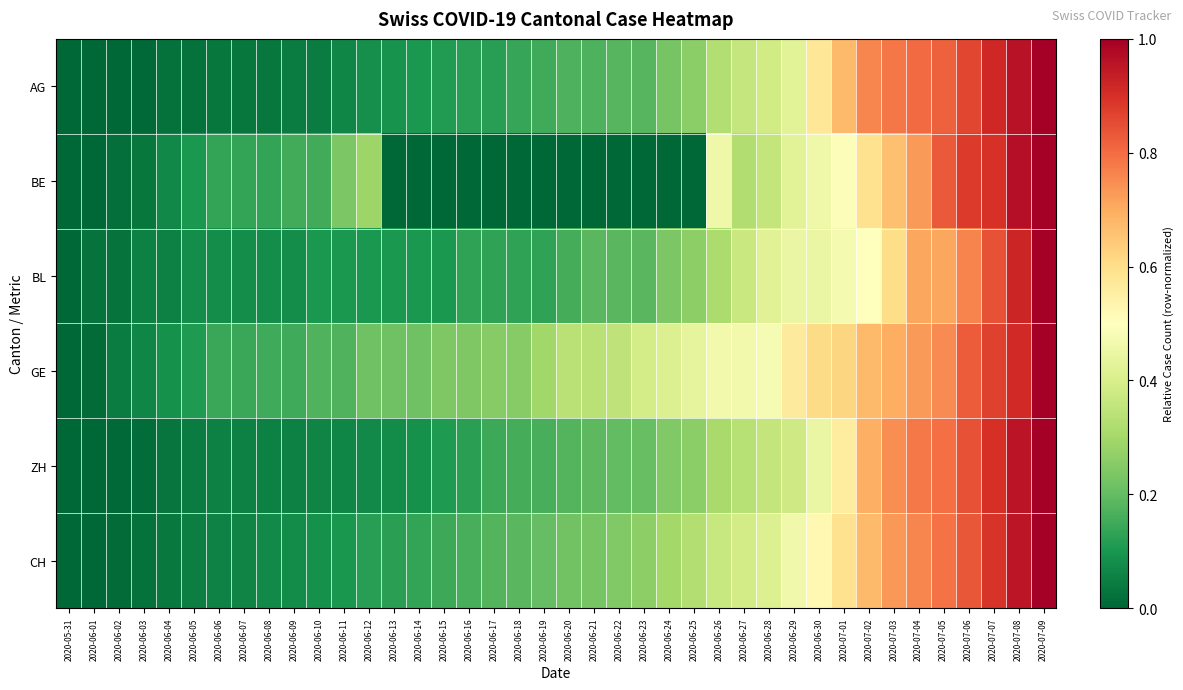

Reading left to right, list all the values displayed in this chart.

AG: 2020-05-31=0.0	2020-06-01=0.0	2020-06-02=0.0	2020-06-03=0.0	2020-06-04=0.0	2020-06-05=0.0	2020-06-06=0.0	2020-06-07=0.0	2020-06-08=0.0	2020-06-09=0.0	2020-06-10=0.0	2020-06-11=0.1	2020-06-12=0.1	2020-06-13=0.1	2020-06-14=0.1	2020-06-15=0.1	2020-06-16=0.1	2020-06-17=0.1	2020-06-18=0.1	2020-06-19=0.2	2020-06-20=0.2	2020-06-21=0.2	2020-06-22=0.2	2020-06-23=0.2	2020-06-24=0.2	2020-06-25=0.3	2020-06-26=0.3	2020-06-27=0.4	2020-06-28=0.4	2020-06-29=0.4	2020-06-30=0.6	2020-07-01=0.7	2020-07-02=0.8	2020-07-03=0.8	2020-07-04=0.8	2020-07-05=0.8	2020-07-06=0.9	2020-07-07=0.9	2020-07-08=1.0	2020-07-09=1.0
BE: 2020-05-31=0.0	2020-06-01=0.0	2020-06-02=0.0	2020-06-03=0.0	2020-06-04=0.1	2020-06-05=0.1	2020-06-06=0.1	2020-06-07=0.1	2020-06-08=0.1	2020-06-09=0.2	2020-06-10=0.2	2020-06-11=0.2	2020-06-12=0.3	2020-06-13=0.0	2020-06-14=0.0	2020-06-15=0.0	2020-06-16=0.0	2020-06-17=0.0	2020-06-18=0.0	2020-06-19=0.0	2020-06-20=0.0	2020-06-21=0.0	2020-06-22=0.0	2020-06-23=0.0	2020-06-24=0.0	2020-06-25=0.0	2020-06-26=0.5	2020-06-27=0.3	2020-06-28=0.4	2020-06-29=0.4	2020-06-30=0.5	2020-07-01=0.5	2020-07-02=0.6	2020-07-03=0.7	2020-07-04=0.7	2020-07-05=0.8	2020-07-06=0.9	2020-07-07=0.9	2020-07-08=1.0	2020-07-09=1.0
BL: 2020-05-31=0.0	2020-06-01=0.0	2020-06-02=0.0	2020-06-03=0.1	2020-06-04=0.1	2020-06-05=0.1	2020-06-06=0.1	2020-06-07=0.1	2020-06-08=0.1	2020-06-09=0.1	2020-06-10=0.1	2020-06-11=0.1	2020-06-12=0.1	2020-06-13=0.1	2020-06-14=0.1	2020-06-15=0.1	2020-06-16=0.1	2020-06-17=0.1	2020-06-18=0.1	2020-06-19=0.1	2020-06-20=0.2	2020-06-21=0.2	2020-06-22=0.2	2020-06-23=0.2	2020-06-24=0.2	2020-06-25=0.3	2020-06-26=0.3	2020-06-27=0.4	2020-06-28=0.4	2020-06-29=0.4	2020-06-30=0.4	2020-07-01=0.5	2020-07-02=0.5	2020-07-03=0.6	2020-07-04=0.7	2020-07-05=0.7	2020-07-06=0.8	2020-07-07=0.8	2020-07-08=0.9	2020-07-09=1.0
GE: 2020-05-31=0.0	2020-06-01=0.0	2020-06-02=0.0	2020-06-03=0.1	2020-06-04=0.1	2020-06-05=0.1	2020-06-06=0.1	2020-06-07=0.1	2020-06-08=0.2	2020-06-09=0.2	2020-06-10=0.2	2020-06-11=0.2	2020-06-12=0.2	2020-06-13=0.2	2020-06-14=0.2	2020-06-15=0.2	2020-06-16=0.2	2020-06-17=0.2	2020-06-18=0.2	2020-06-19=0.3	2020-06-20=0.3	2020-06-21=0.3	2020-06-22=0.3	2020-06-23=0.4	2020-06-24=0.4	2020-06-25=0.4	2020-06-26=0.5	2020-06-27=0.5	2020-06-28=0.5	2020-06-29=0.6	2020-06-30=0.6	2020-07-01=0.6	2020-07-02=0.7	2020-07-03=0.7	2020-07-04=0.7	2020-07-05=0.8	2020-07-06=0.8	2020-07-07=0.9	2020-07-08=0.9	2020-07-09=1.0
ZH: 2020-05-31=0.0	2020-06-01=0.0	2020-06-02=0.0	2020-06-03=0.0	2020-06-04=0.0	2020-06-05=0.0	2020-06-06=0.1	2020-06-07=0.1	2020-06-08=0.1	2020-06-09=0.1	2020-06-10=0.1	2020-06-11=0.1	2020-06-12=0.1	2020-06-13=0.1	2020-06-14=0.1	2020-06-15=0.1	2020-06-16=0.1	2020-06-17=0.1	2020-06-18=0.2	2020-06-19=0.2	2020-06-20=0.2	2020-06-21=0.2	2020-06-22=0.2	2020-06-23=0.2	2020-06-24=0.2	2020-06-25=0.3	2020-06-26=0.3	2020-06-27=0.3	2020-06-28=0.4	2020-06-29=0.4	2020-06-30=0.4	2020-07-01=0.6	2020-07-02=0.7	2020-07-03=0.7	2020-07-04=0.8	2020-07-05=0.8	2020-07-06=0.8	2020-07-07=0.9	2020-07-08=1.0	2020-07-09=1.0
CH: 2020-05-31=0.0	2020-06-01=0.0	2020-06-02=0.0	2020-06-03=0.0	2020-06-04=0.0	2020-06-05=0.0	2020-06-06=0.1	2020-06-07=0.1	2020-06-08=0.1	2020-06-09=0.1	2020-06-10=0.1	2020-06-11=0.1	2020-06-12=0.1	2020-06-13=0.1	2020-06-14=0.1	2020-06-15=0.1	2020-06-16=0.2	2020-06-17=0.2	2020-06-18=0.2	2020-06-19=0.2	2020-06-20=0.2	2020-06-21=0.2	2020-06-22=0.2	2020-06-23=0.3	2020-06-24=0.3	2020-06-25=0.3	2020-06-26=0.4	2020-06-27=0.4	2020-06-28=0.4	2020-06-29=0.5	2020-06-30=0.5	2020-07-01=0.6	2020-07-02=0.7	2020-07-03=0.7	2020-07-04=0.8	2020-07-05=0.8	2020-07-06=0.8	2020-07-07=0.9	2020-07-08=0.9	2020-07-09=1.0